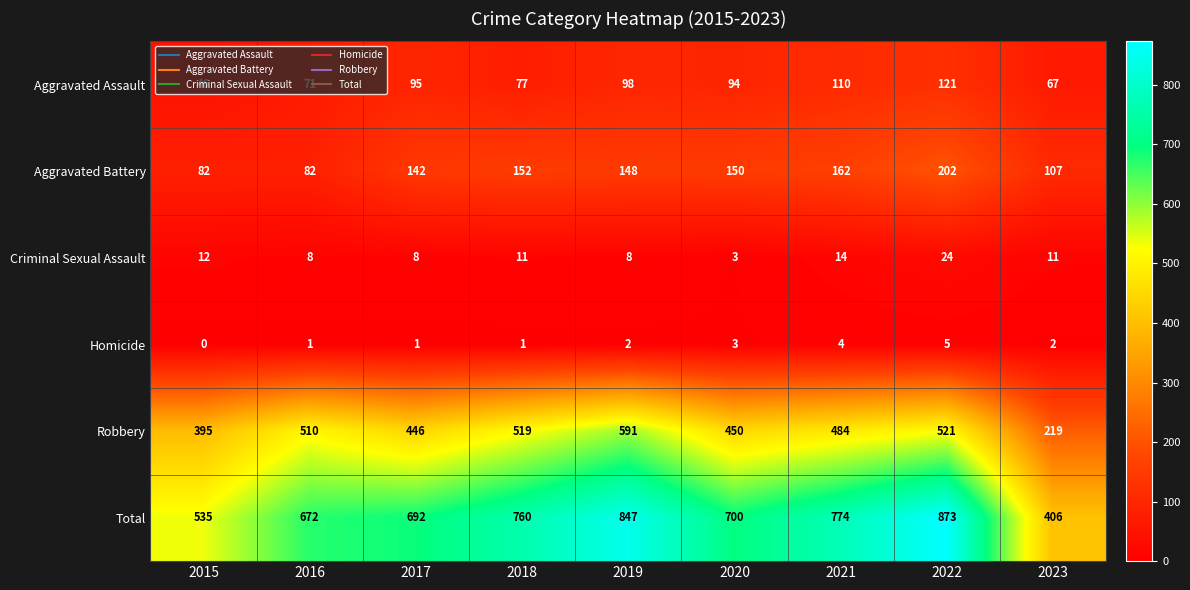

Is it true that Homicide equals 1 at 2023?

False